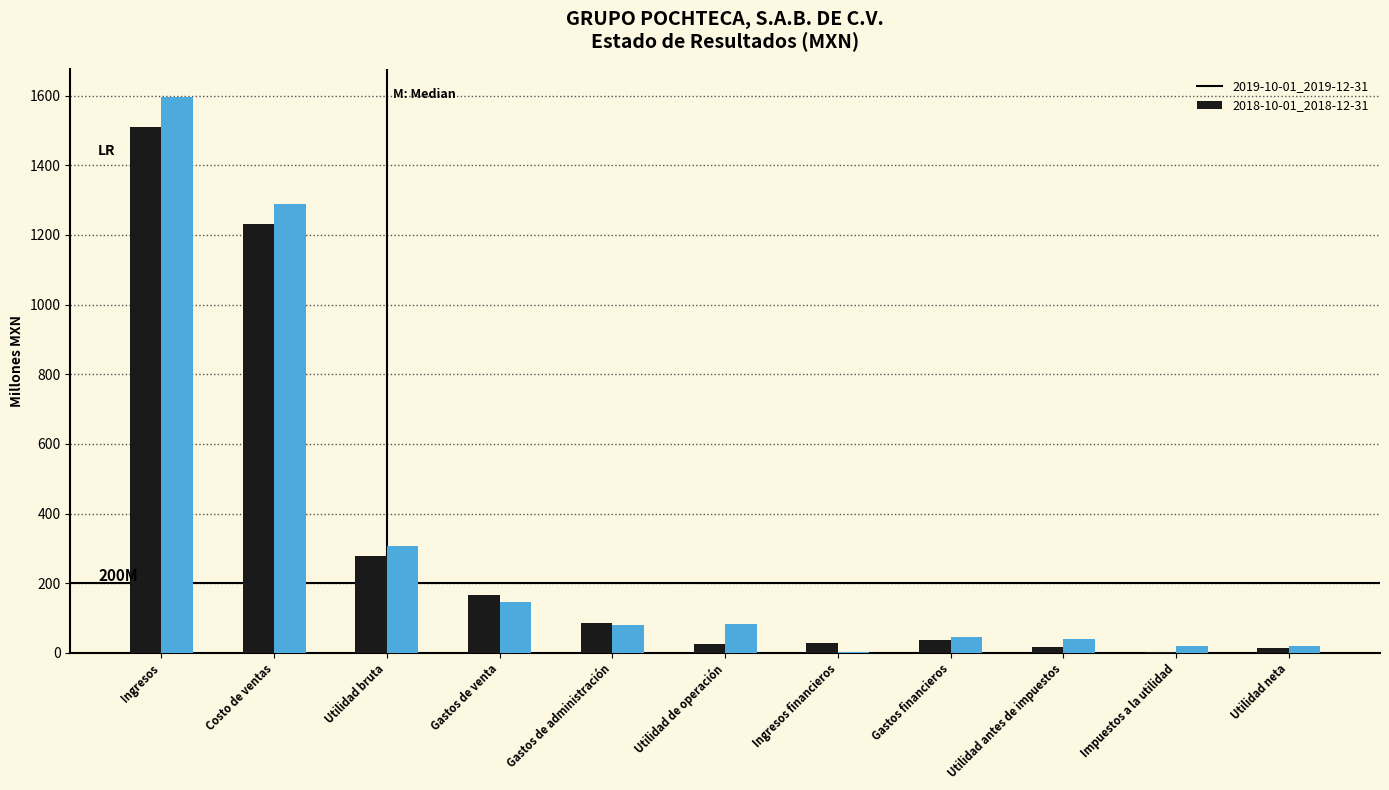

What is the sum of all 2019-10-01_2019-12-31 values?

3392.9